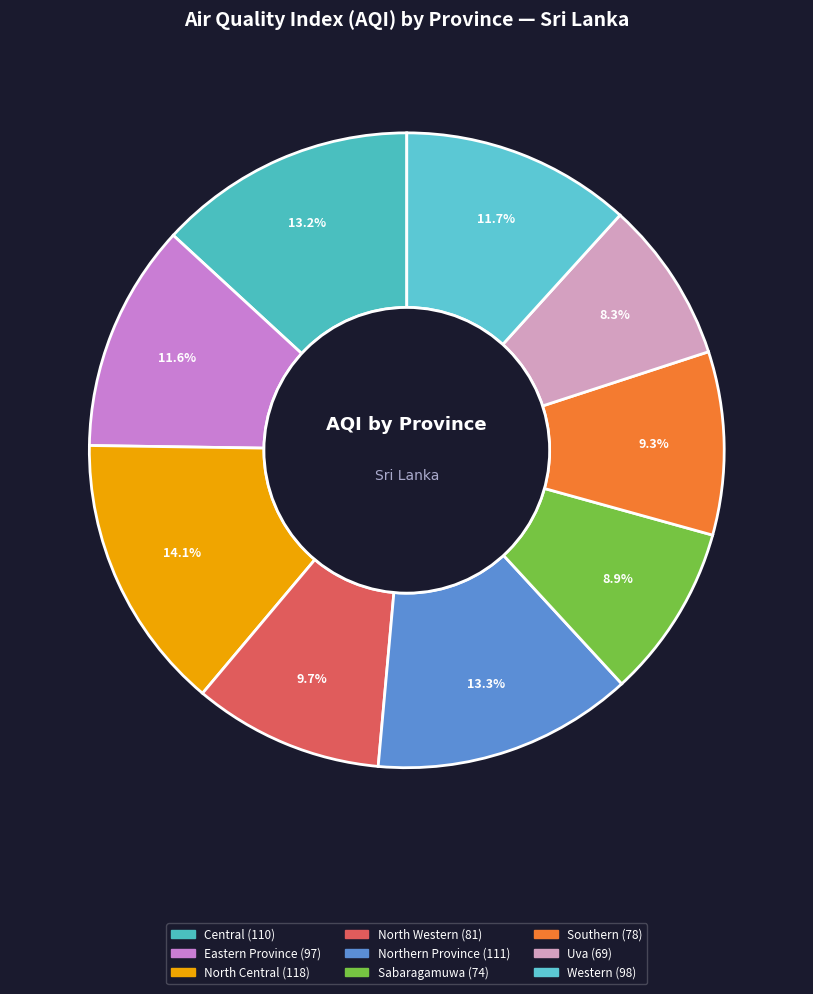

Count the number of slices in the pie.

9